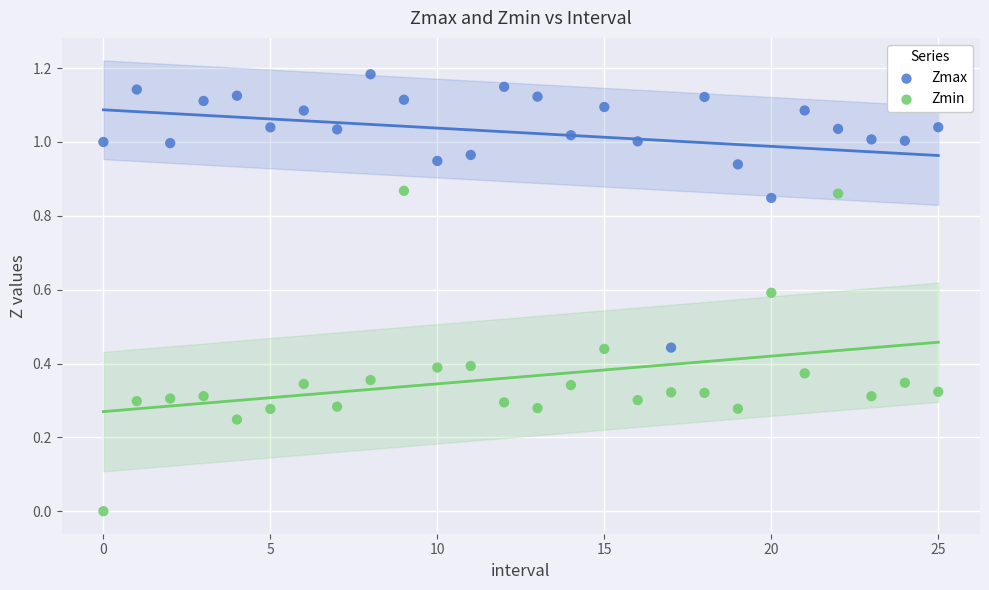

Which series has the widest spread of Y values?

Zmin